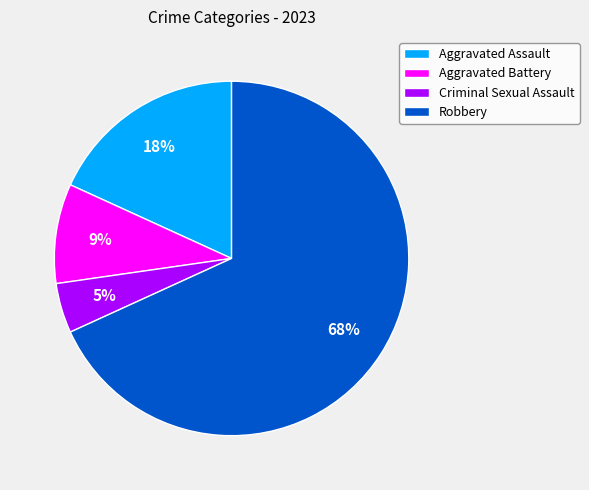

To the nearest percent, what is the average slice percentage?

25%